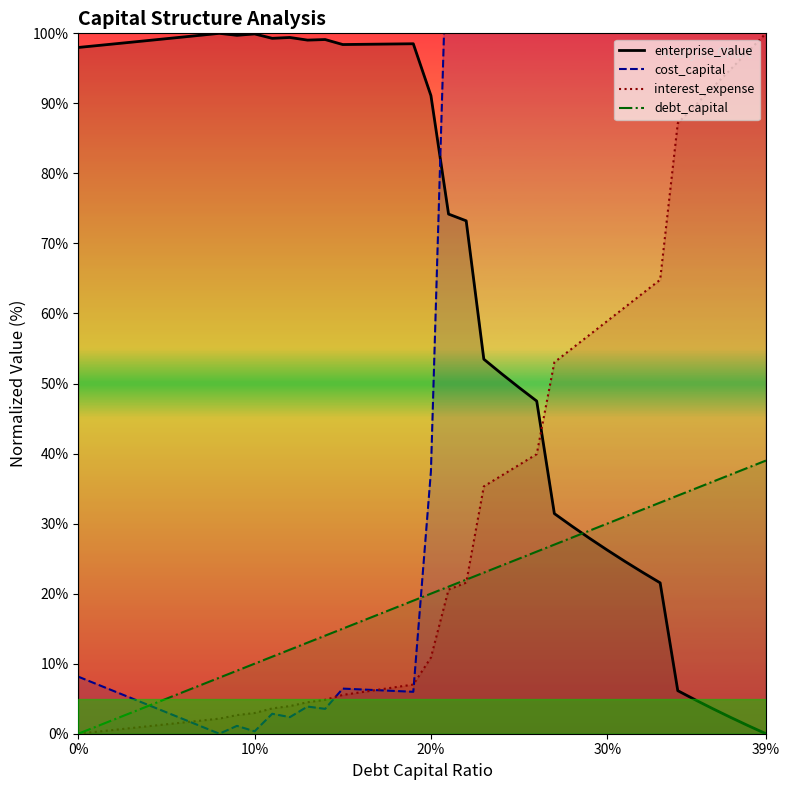

Does the chart display data point markers on the line(s)?

No